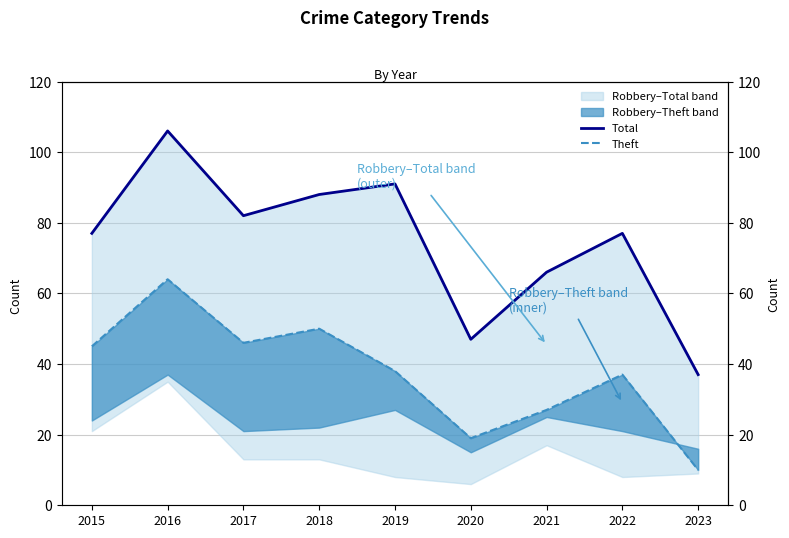

Reading right to left, extract all data points from this chart.

Total: 37	77	66	47	91	88	82	106	77
Theft: 10	37	27	19	38	50	46	64	45